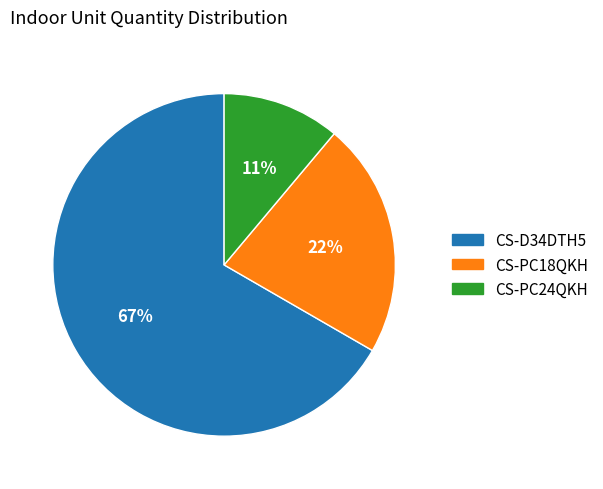

Which slice is the smallest?

CS-PC24QKH